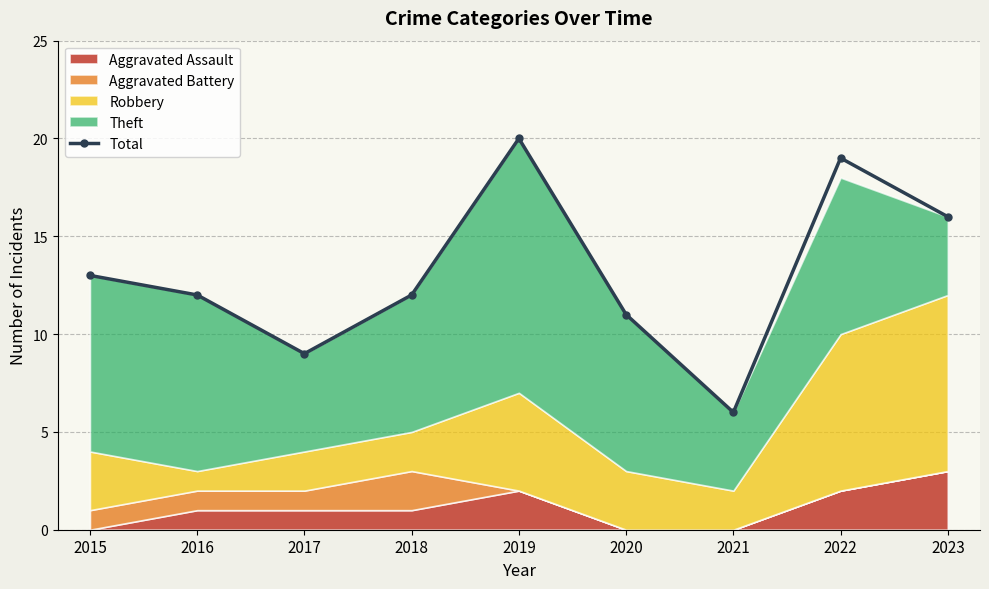

Does the chart have visible grid lines?

Yes